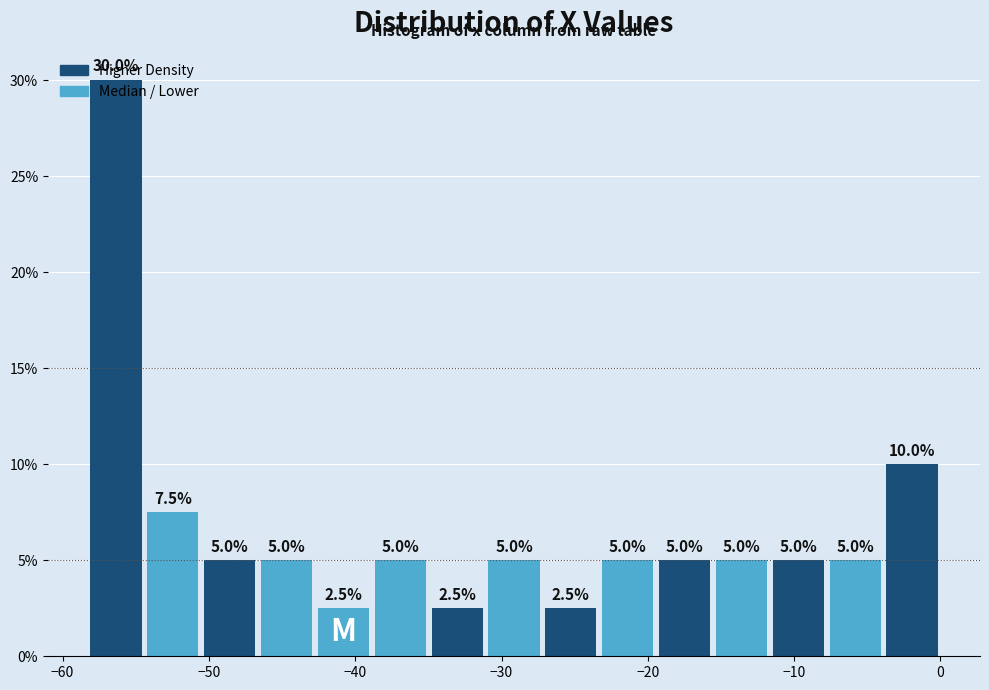

Read against the x-axis, roughly where is the centre of the tallest bar?

-56